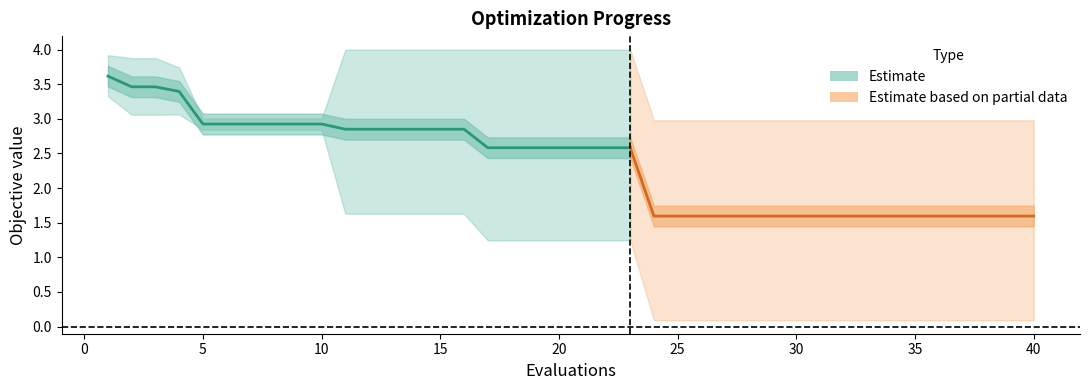

Which category has the lowest value in the best series?

23